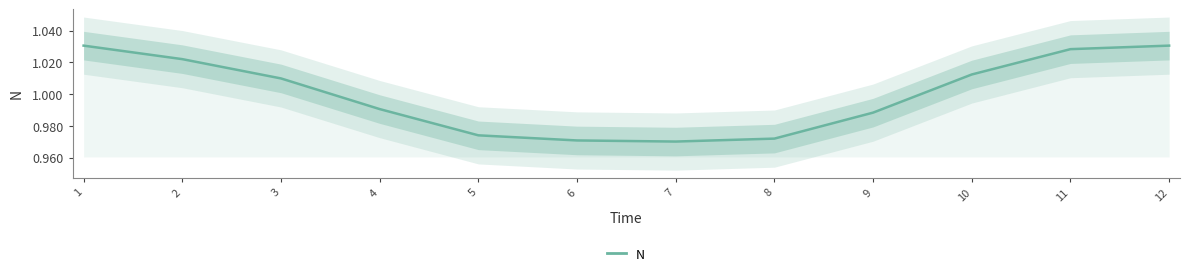

Is this an area chart (filled region under the line)?

No